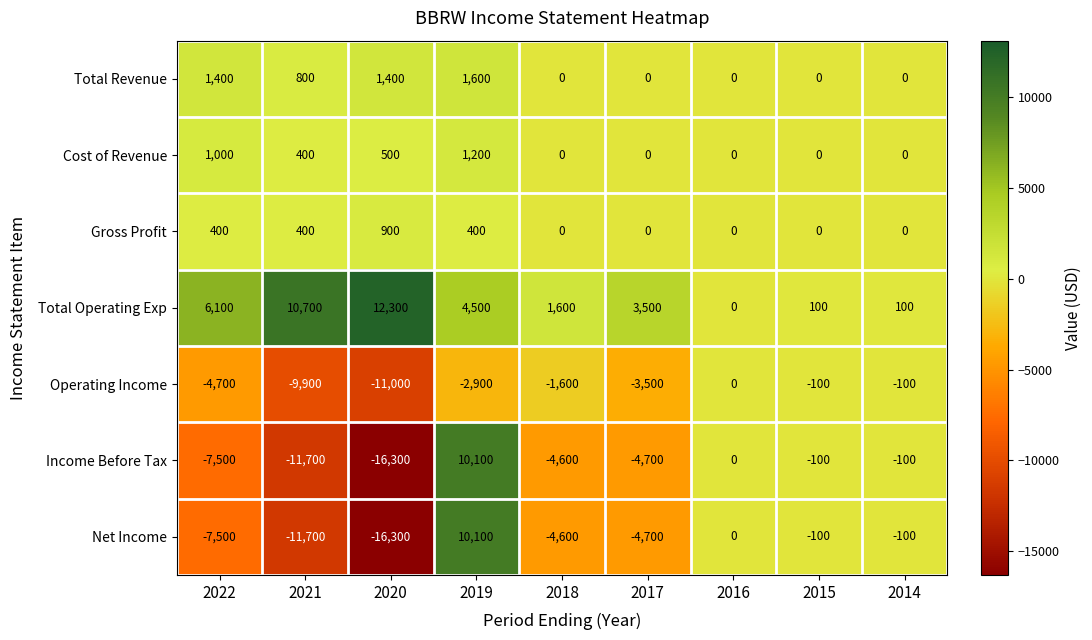

What value does the Net Income series have at 2017, to the nearest 10?

-4700